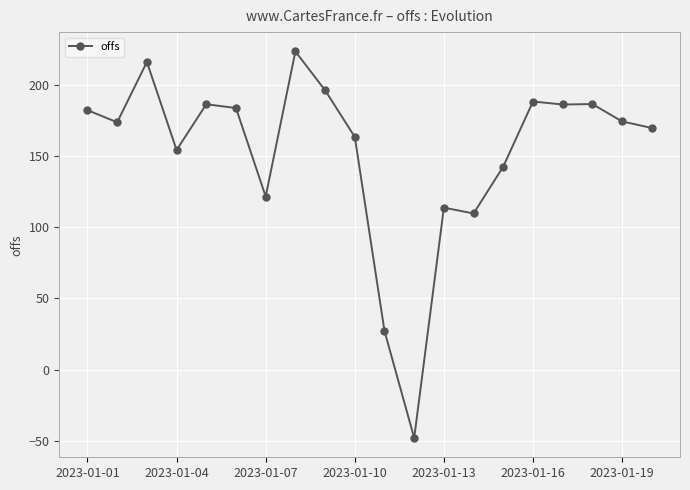

What is the value of the 7th point from the left?

121.6